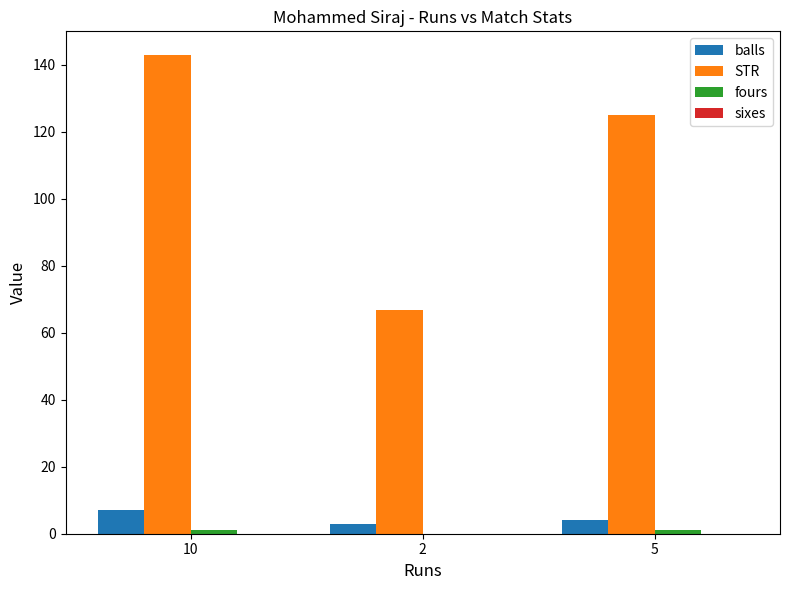

Which series changed the most between 10 and 2?

STR